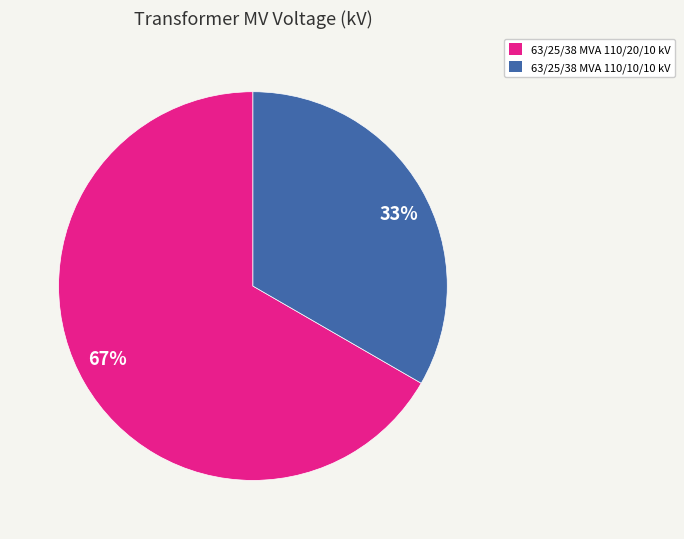

Count the number of slices in the pie.

2